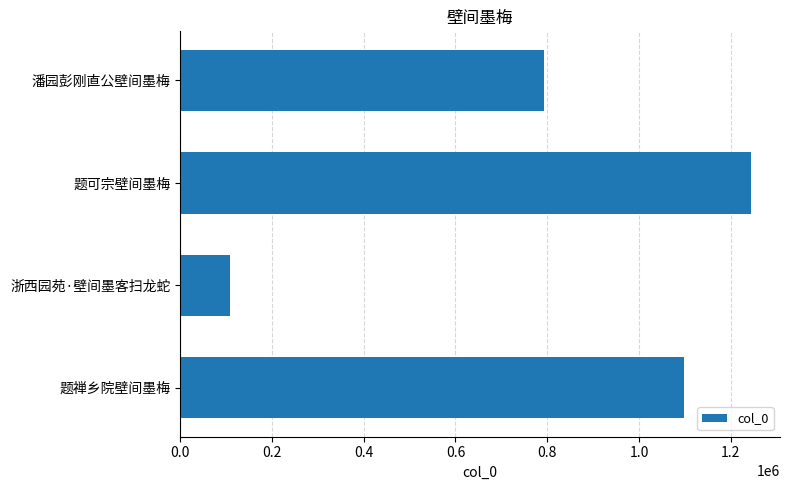

Does the chart contain stacked bars?

No